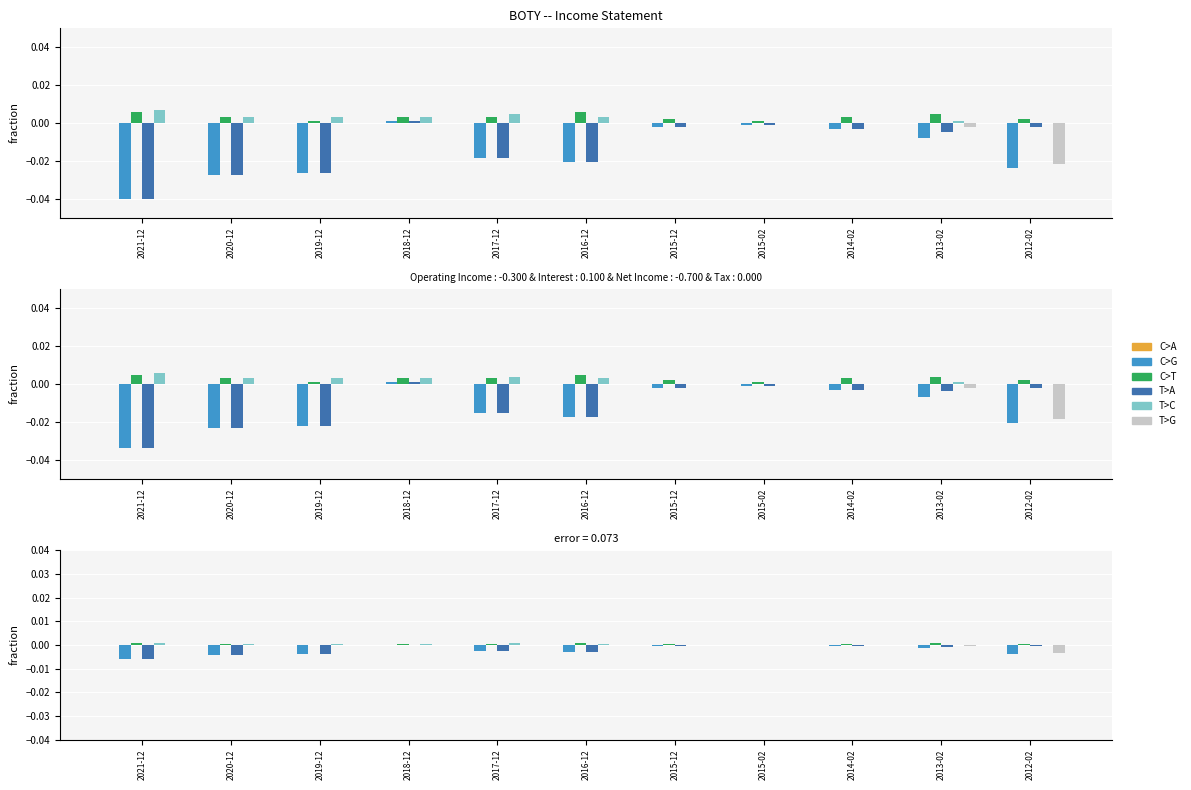

Which series has the largest total across all categories?

C>T